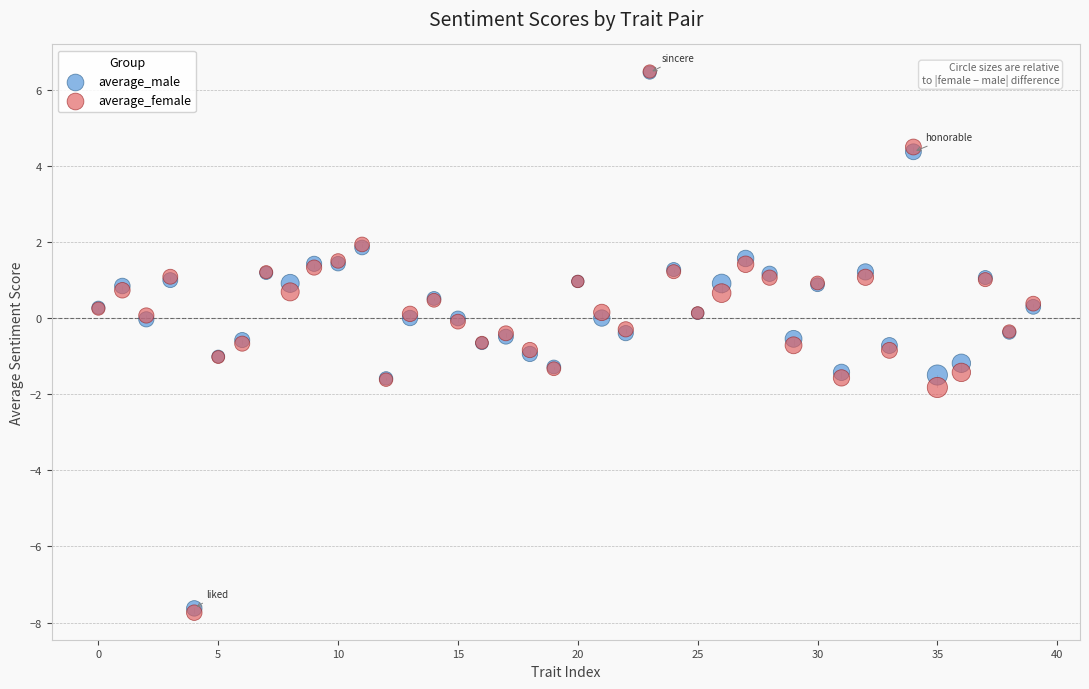

What are all the series names shown in the legend?

average_male, average_female